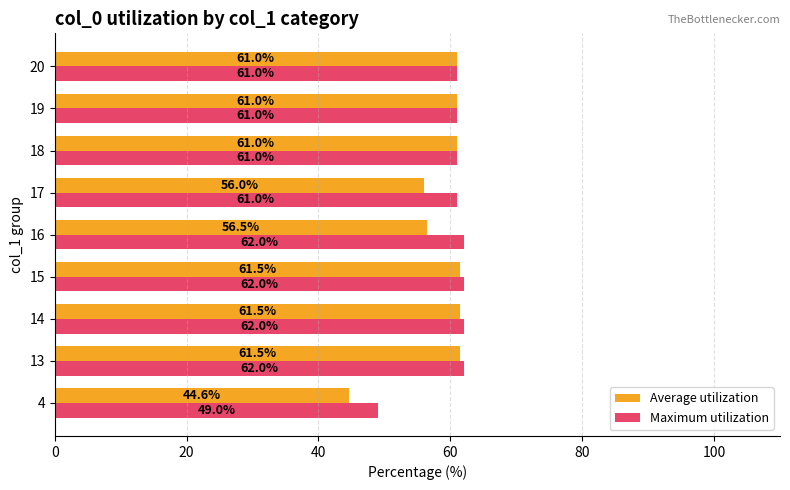

Is the value of Average utilization at 13 greater than the value of Maximum utilization at 18?

Yes